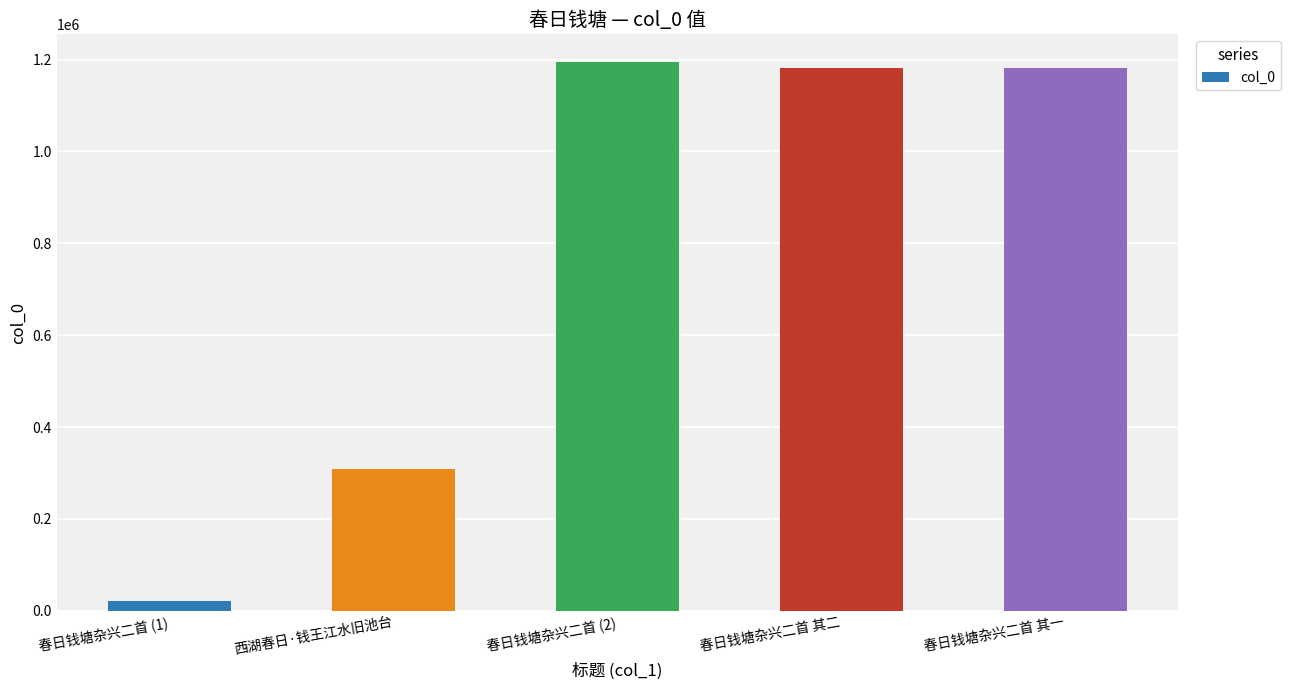

The chart shows a value of 1182443 at 春日钱塘杂兴二首 其一. True or false?

True